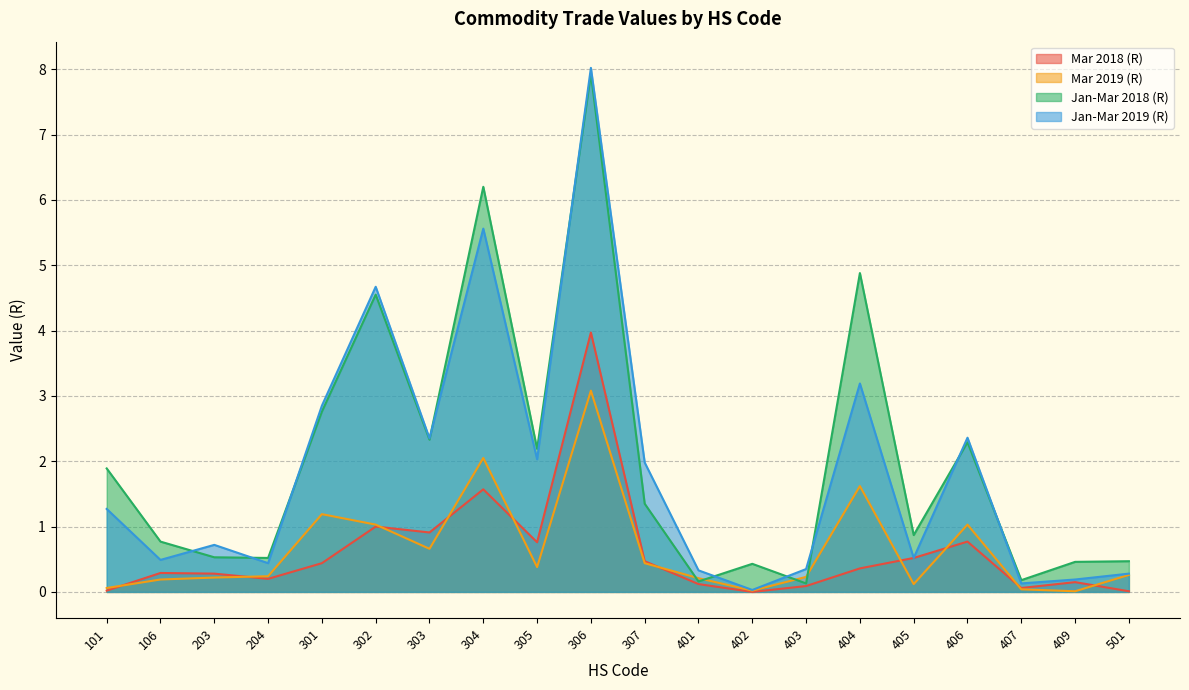

Rank the series at 305 from highest to lowest value.

Jan-Mar 2018 (R), Jan-Mar 2019 (R), Mar 2018 (R), Mar 2019 (R)